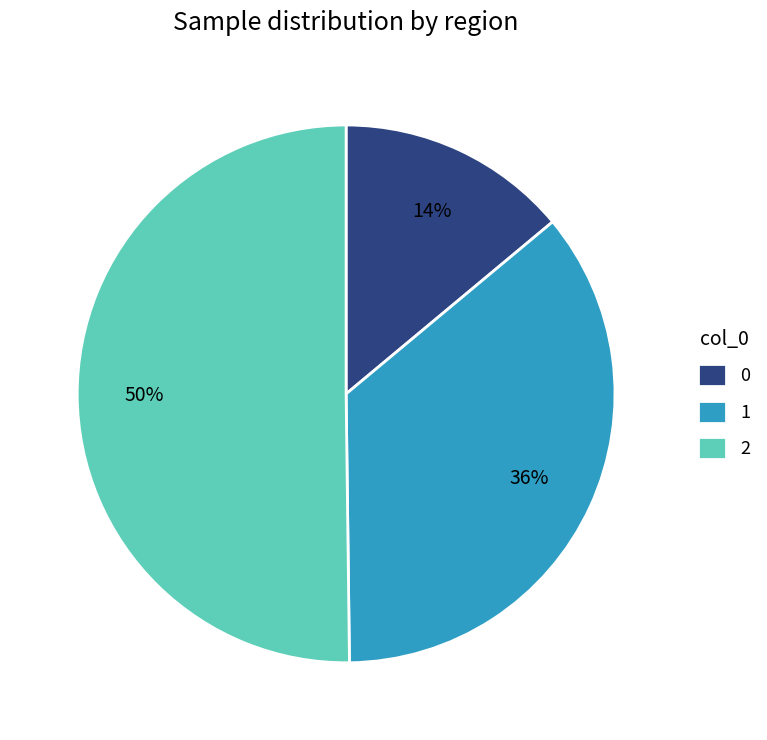

Approximately how many times larger is the value at 2 compared to 0?

3.6